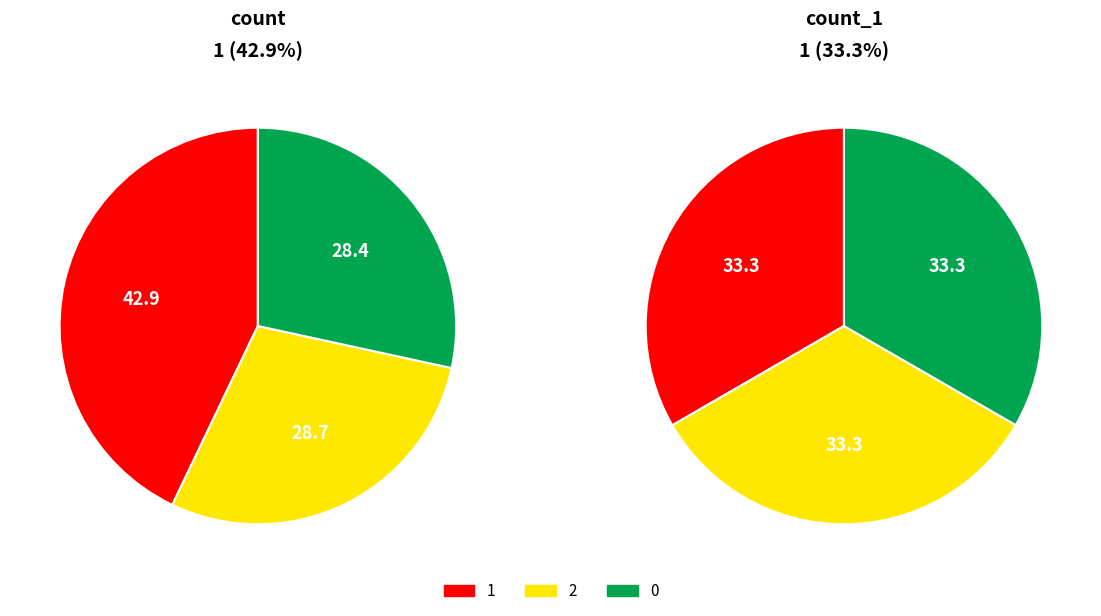

To the nearest percent, what portion does 2 represent?

33%